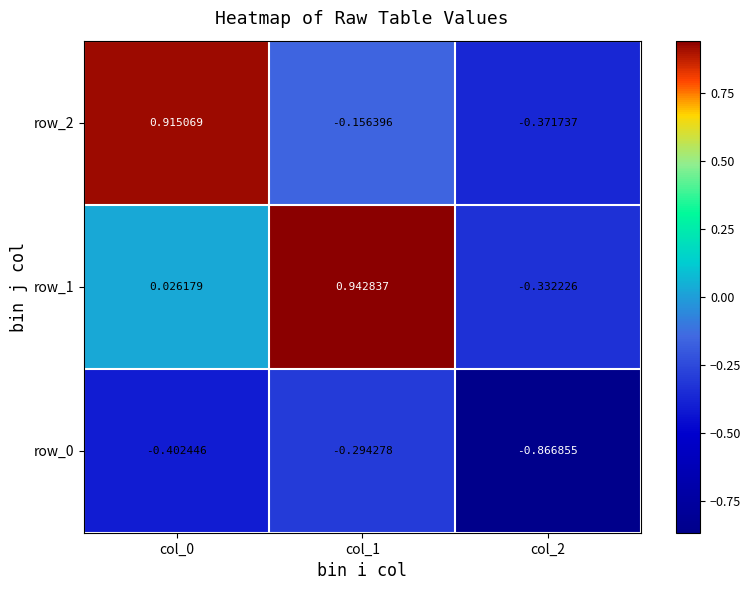

Is the value of row_1 at col_1 greater than the value of row_2 at col_1?

Yes